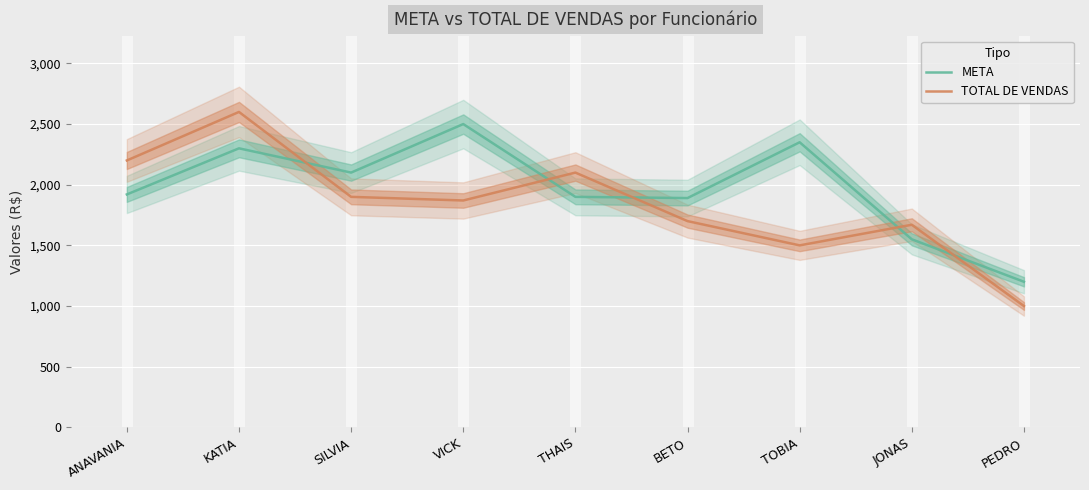

How many lines are shown in the chart?

2